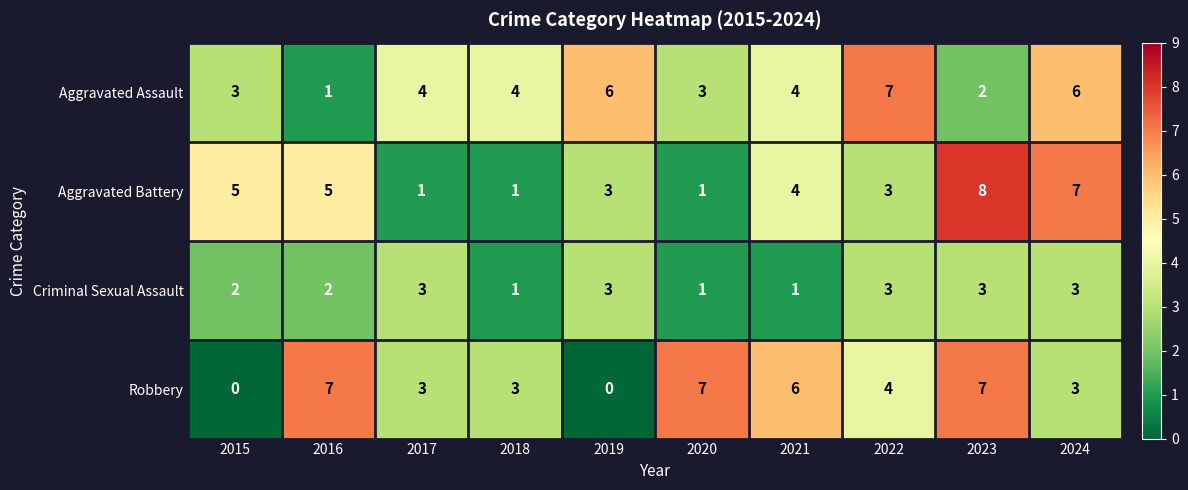

True or false: Criminal Sexual Assault has a value of 4 at 2022.

False